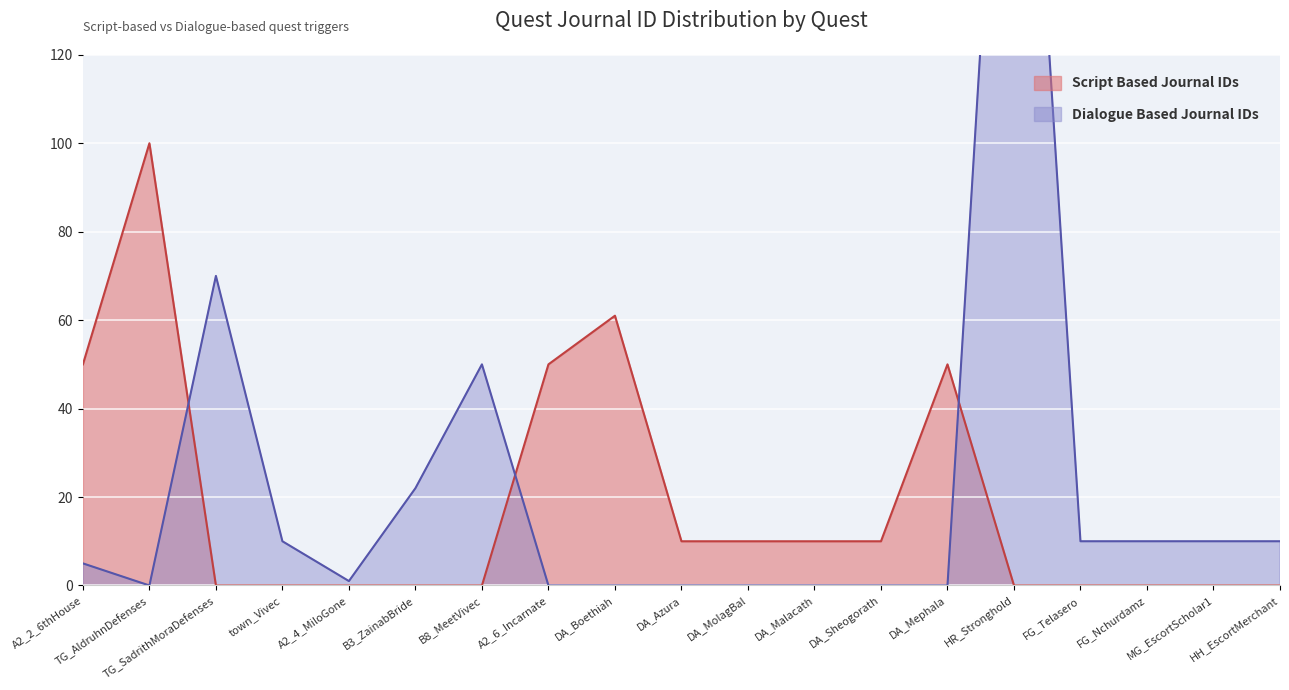

At how many categories does at least one series exceed 97?

2